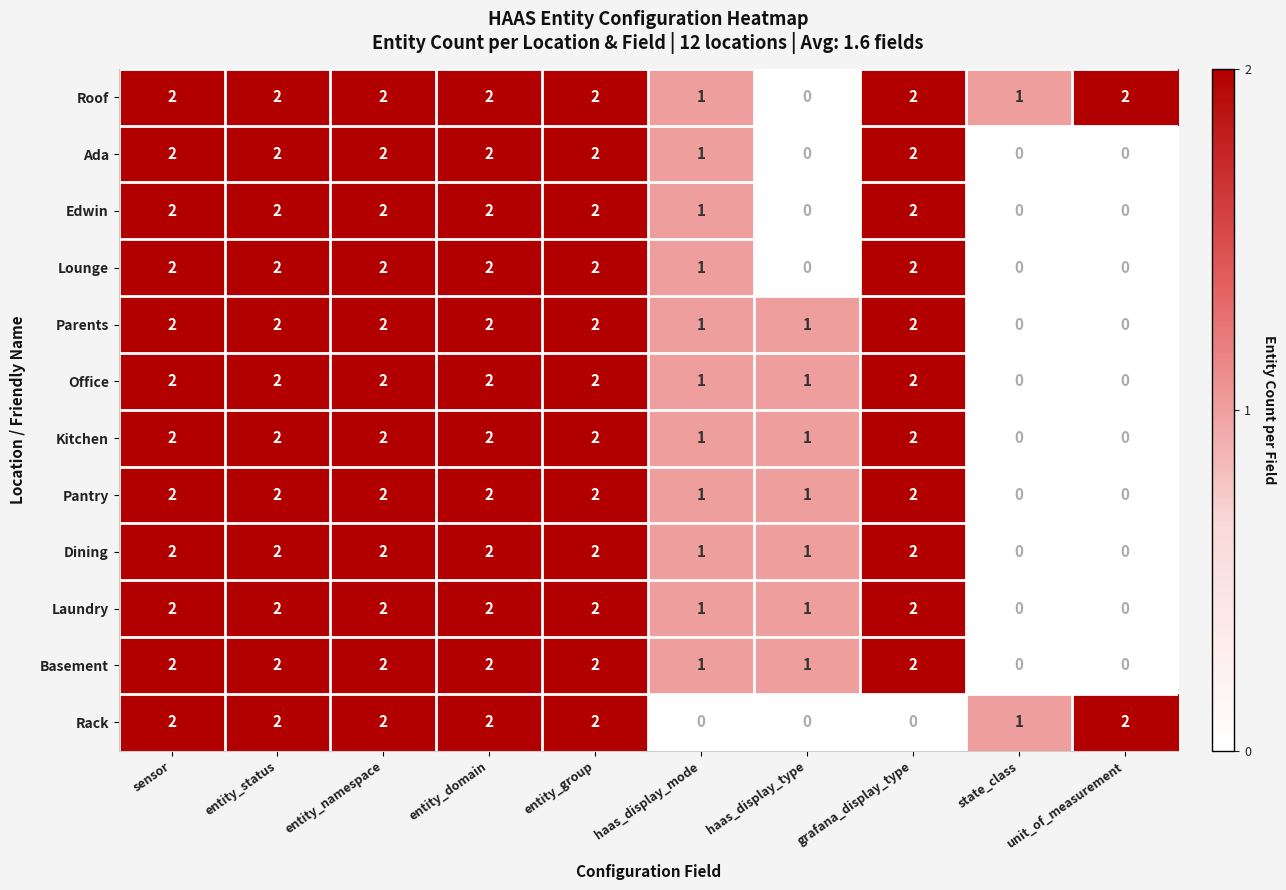

The Roof series shows 2 at entity_status. True or false?

True